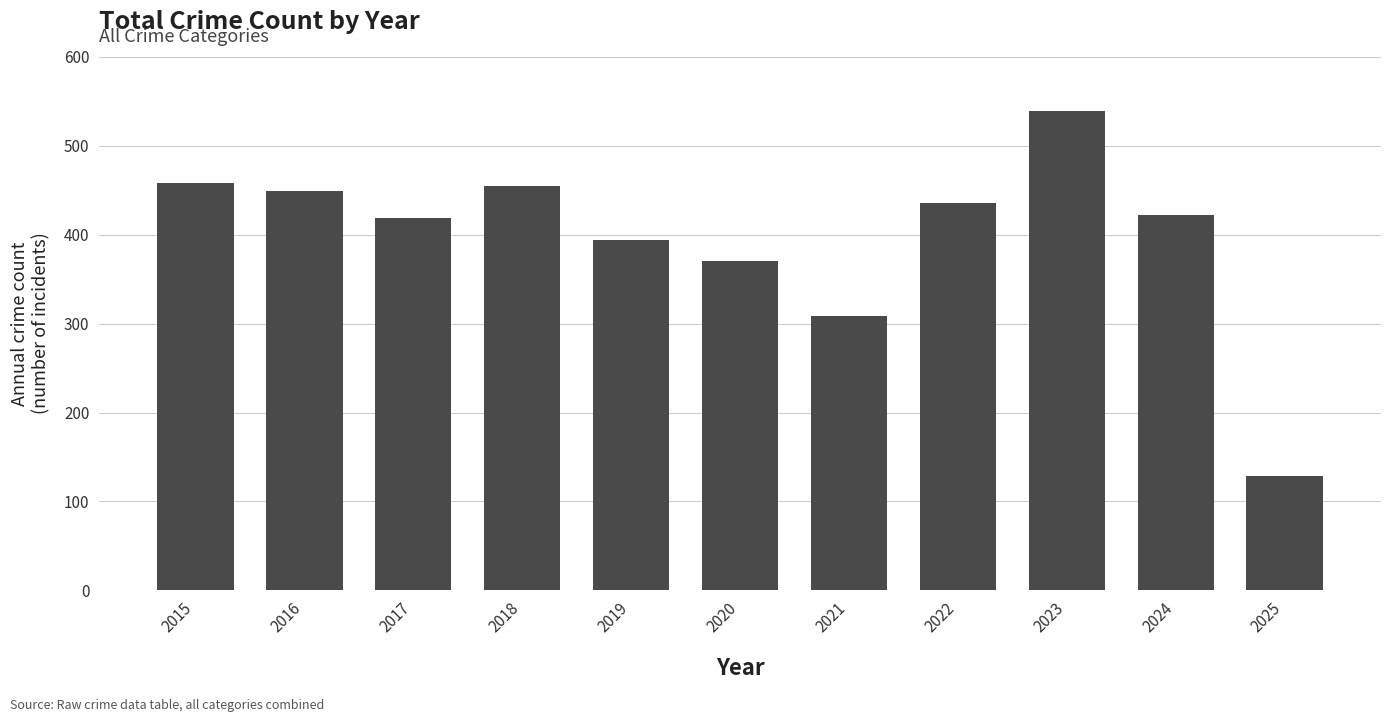

Is it true that the value at 2023 is 946?

False